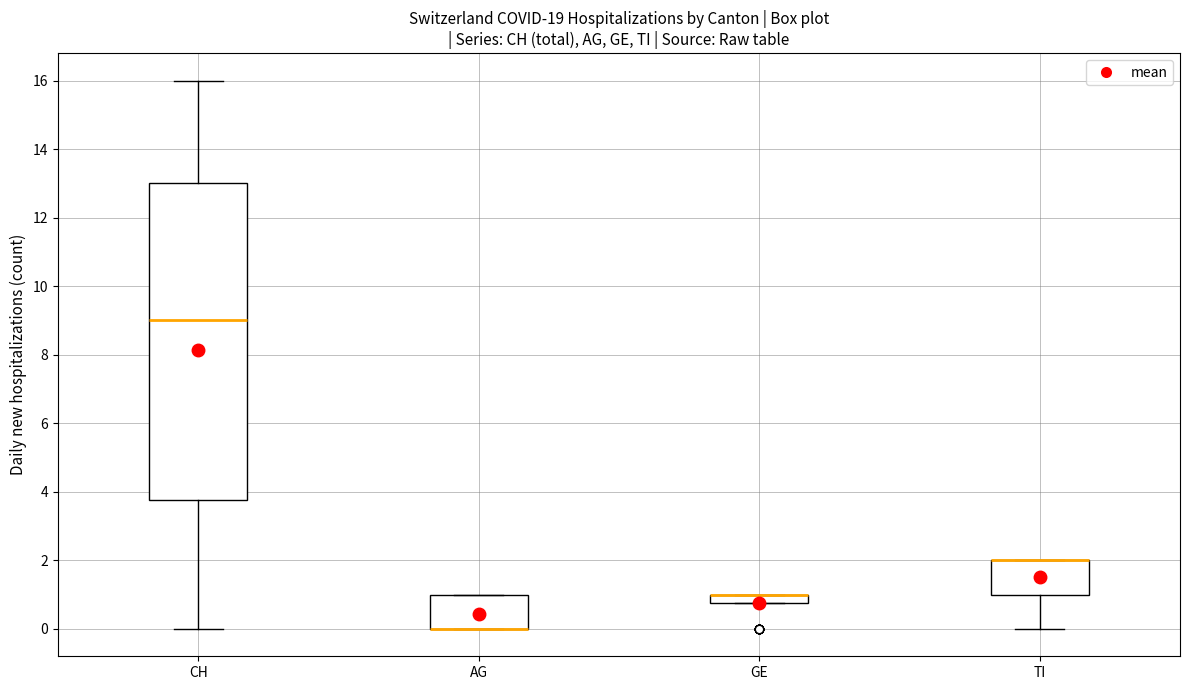

Comparing the boxes themselves (not the whiskers), which one is the tallest?

CH